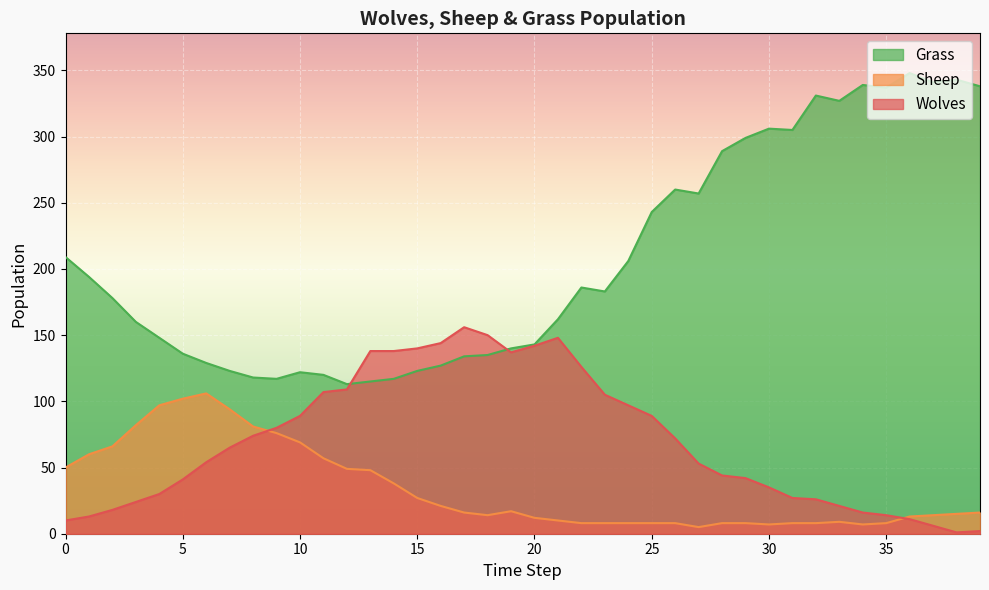

Rank the series at 22 from highest to lowest value.

Grass, Wolves, Sheep